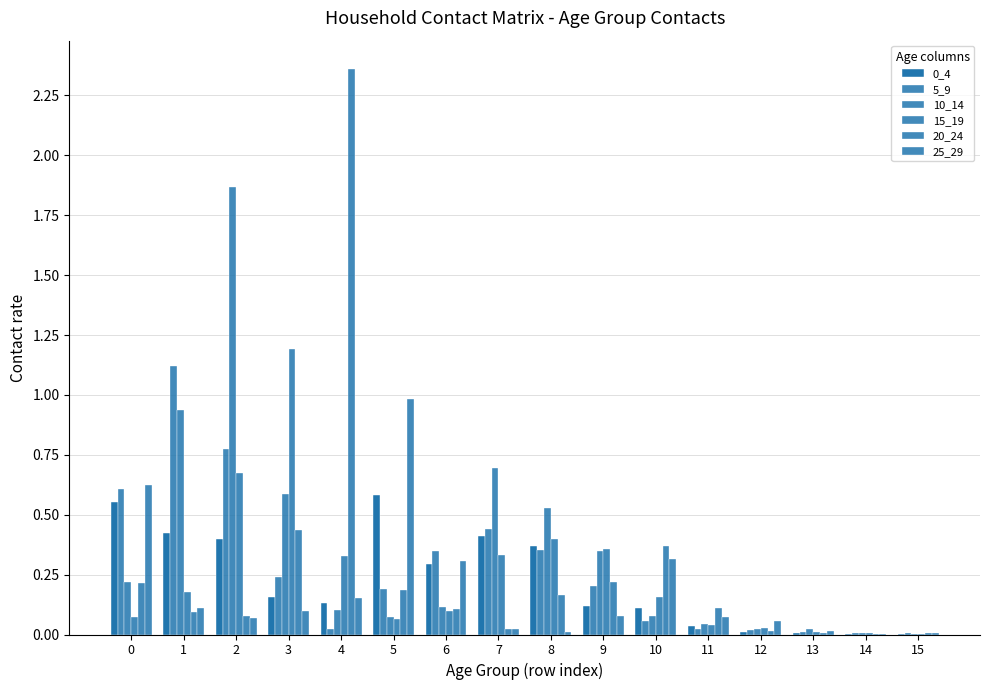

What is the difference between the highest and lowest values at 5?

0.9